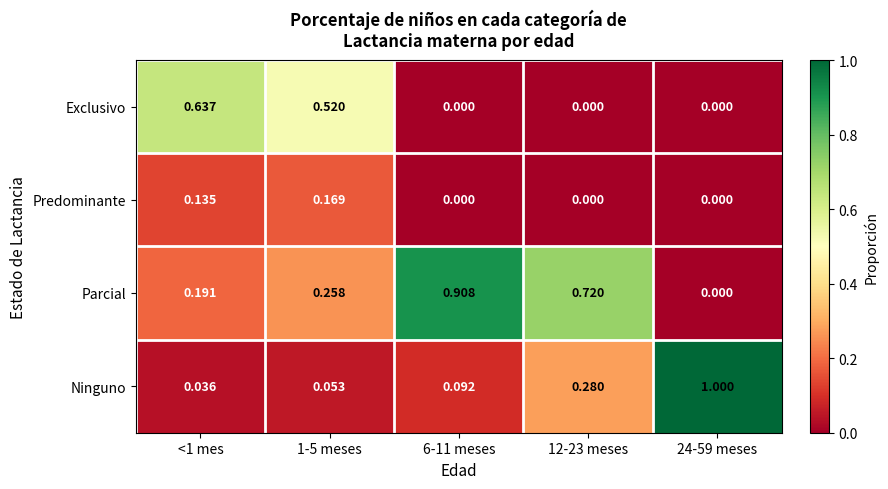

Which series has the largest total across all categories?

Parcial